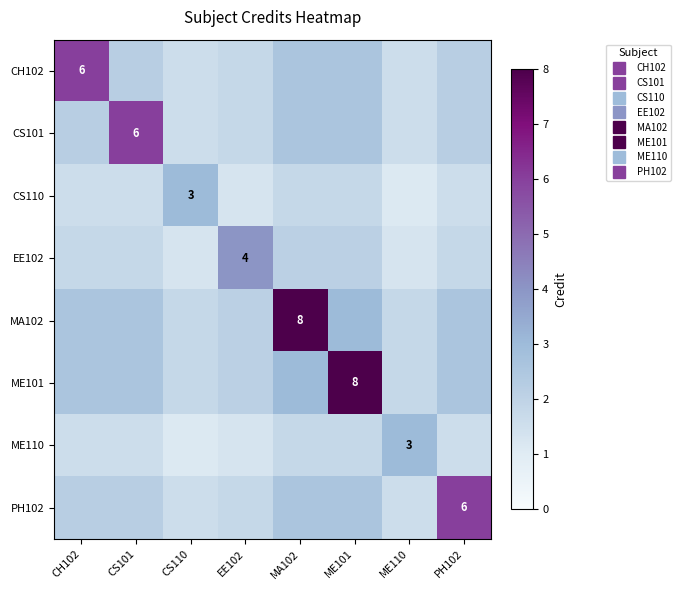

At which label does CS101 reach its minimum?

CS110